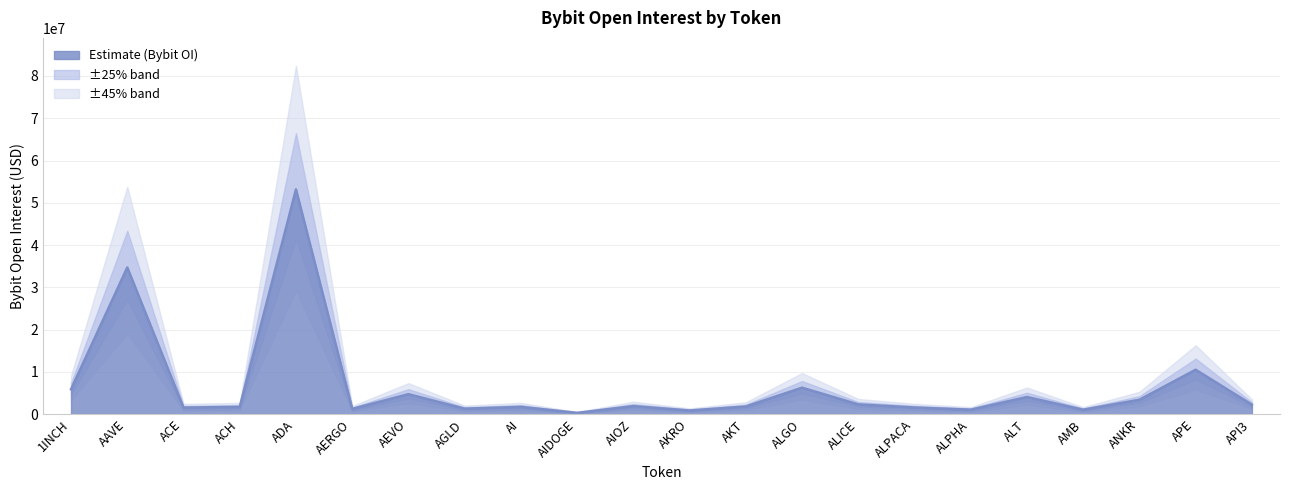

The chart shows a value of 69760762 at ADA. True or false?

False